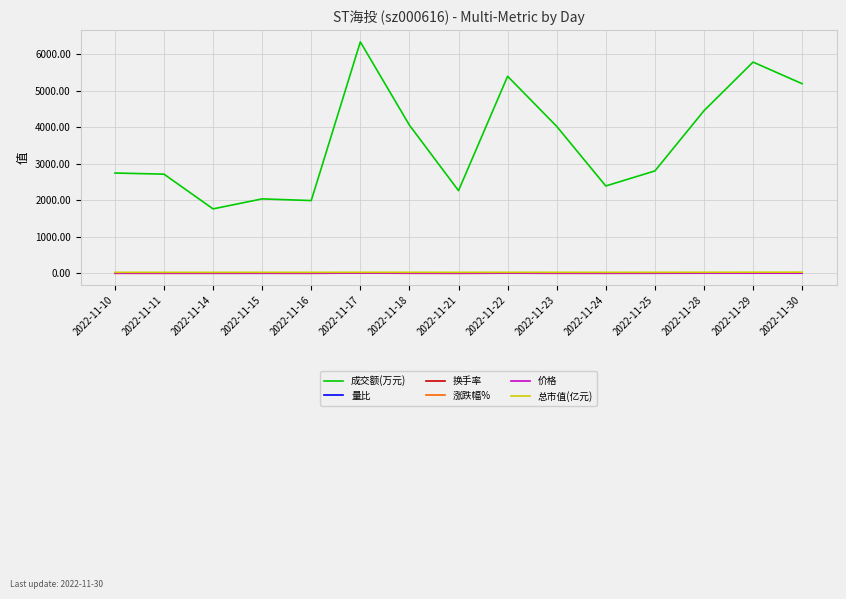

What is the difference between the maximum and minimum values in the 价格 series?

0.3